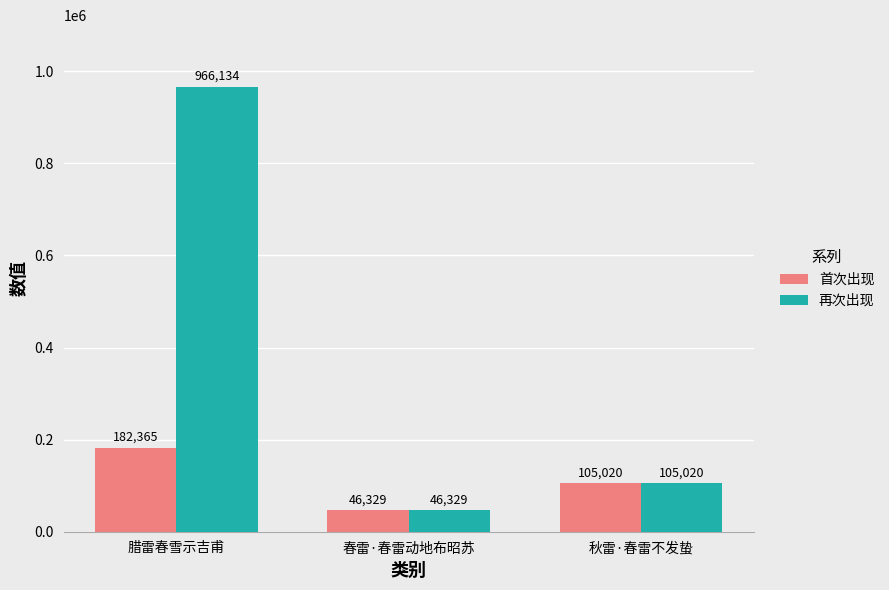

What is the sum of the 再次出现 values at 秋雷·春雷不发蛰 and 腊雷春雪示吉甫?

1071154